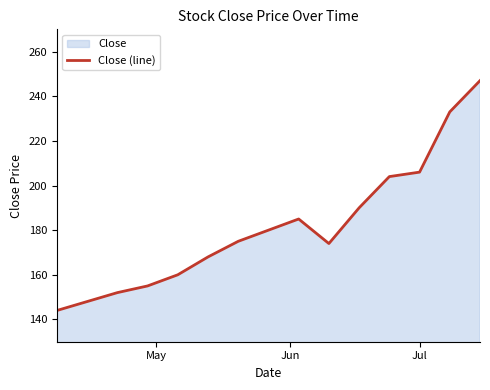

What is the greatest value displayed?

247